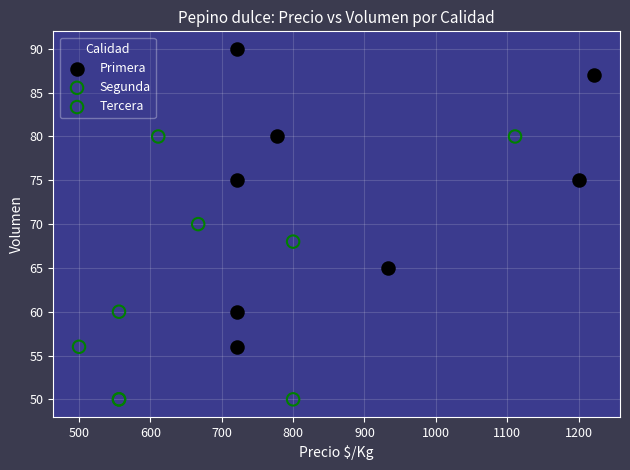

Which series reaches the maximum Y coordinate?

Primera